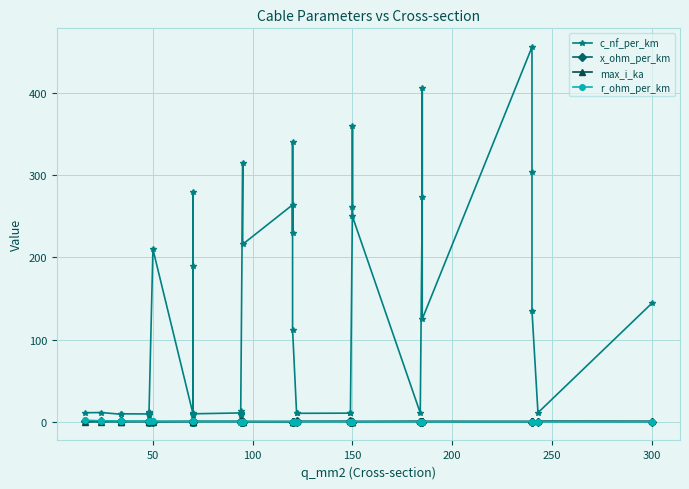

The r_ohm_per_km series shows 0.3 at 50. True or false?

False